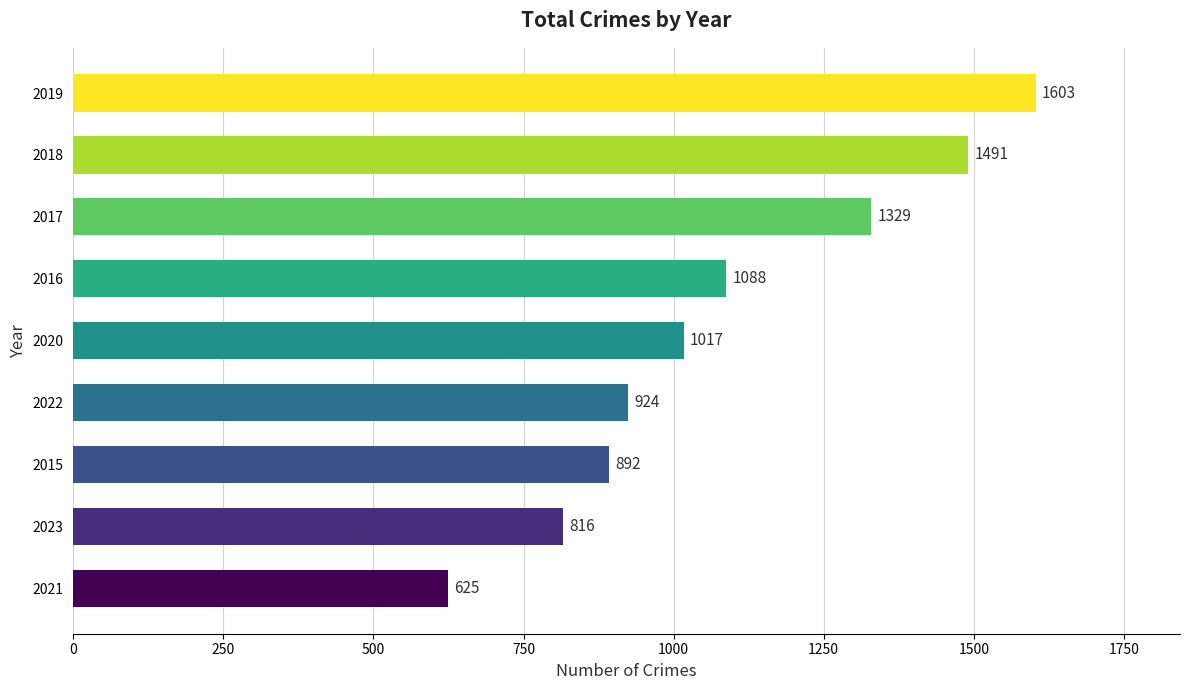

How many values are below 1017?

4